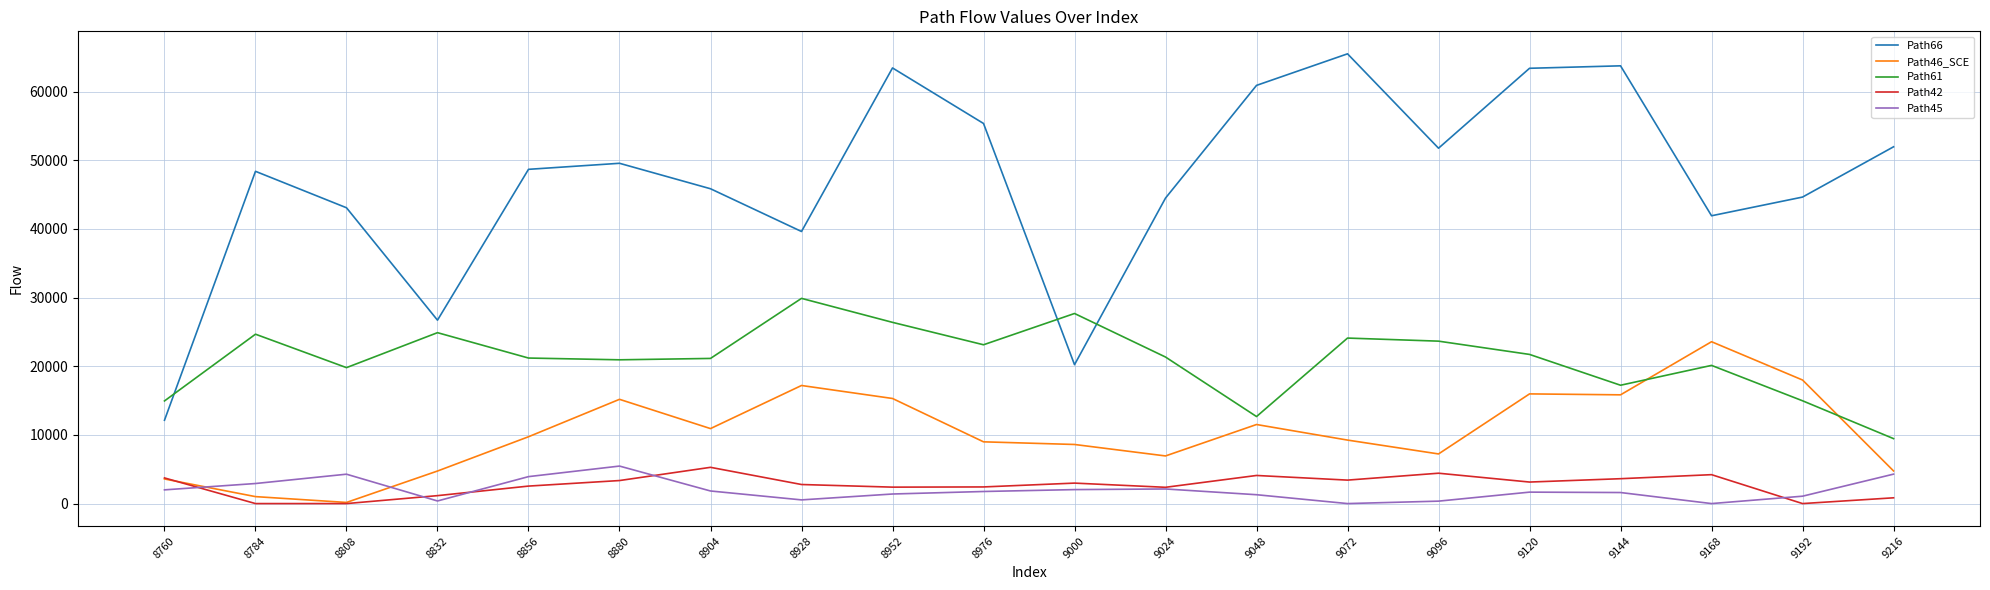

Which category has the lowest value in the Path46_SCE series?

8808